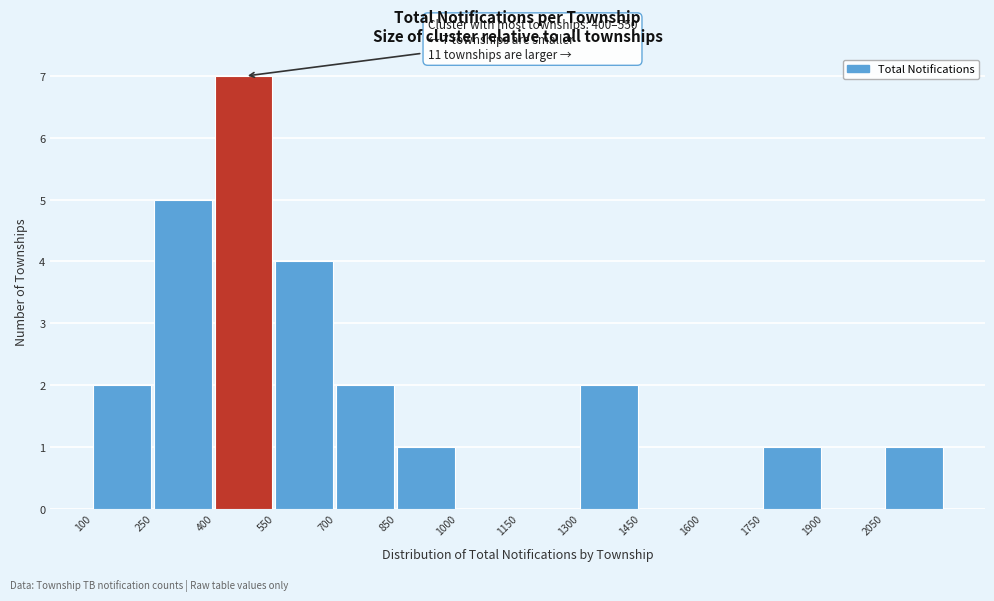

Which range on the x-axis has the tallest bar?

400 to 550